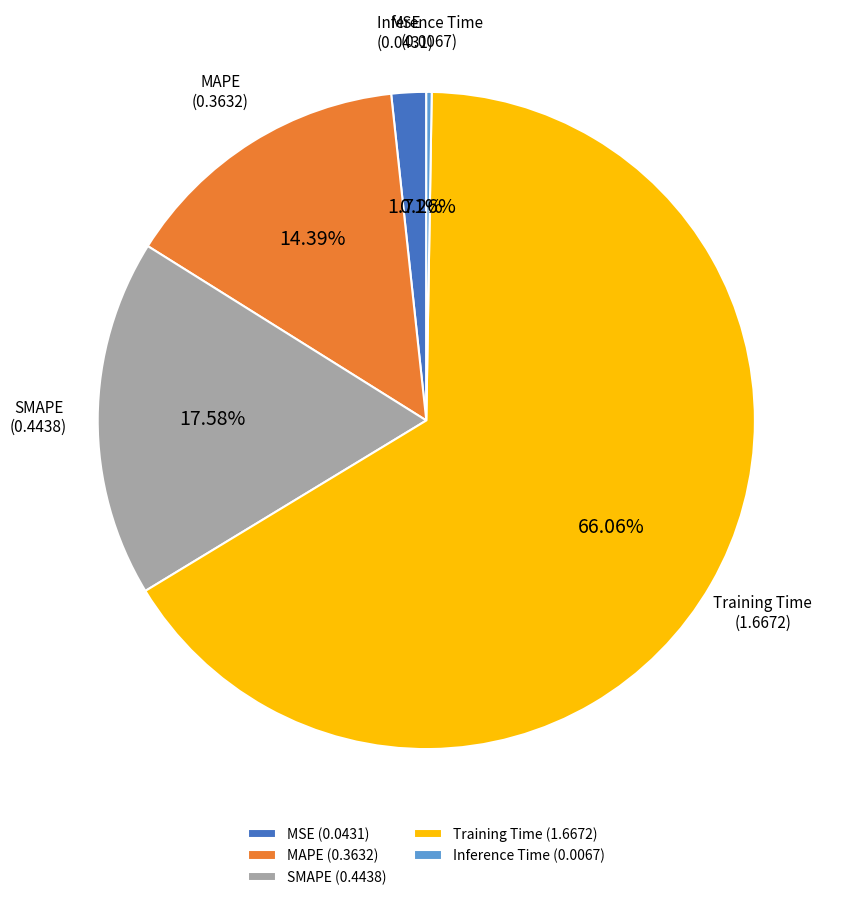

To the nearest percent, what percentage of the pie is SMAPE?

18%